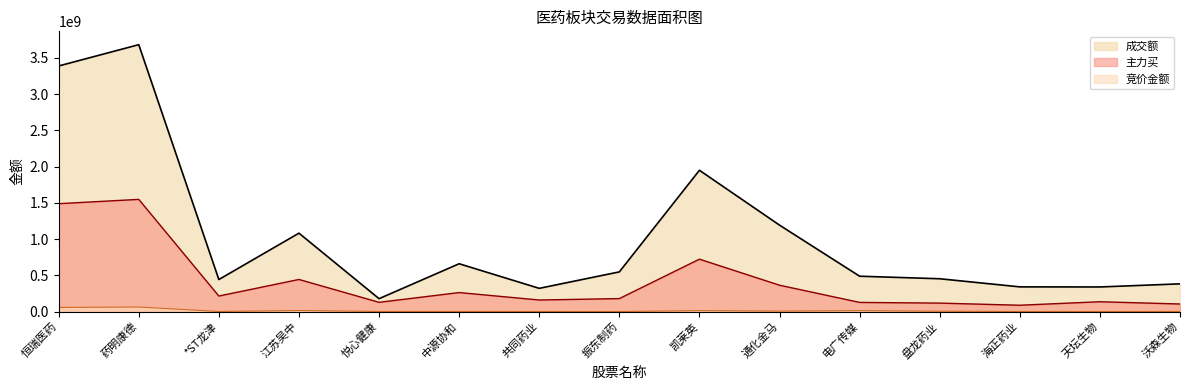

Which series changed the most between 悦心健康 and 海正药业?

成交额